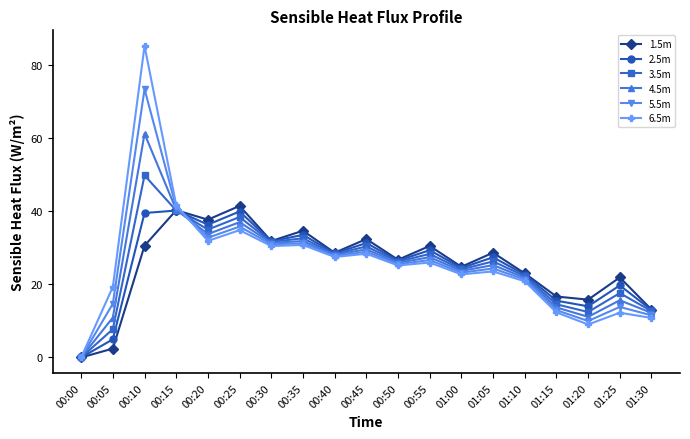

What is the difference between the maximum and minimum values in the 1.5m series?

41.4